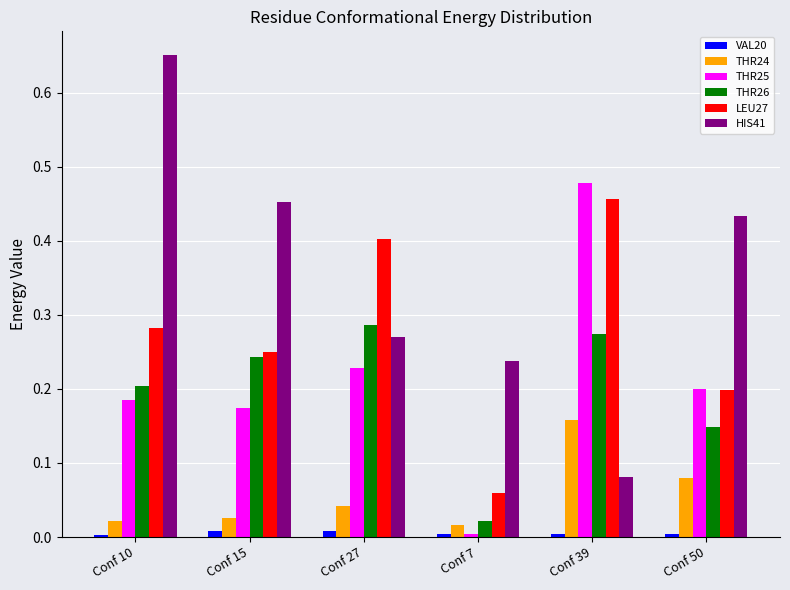

Count the number of categories in the chart.

6